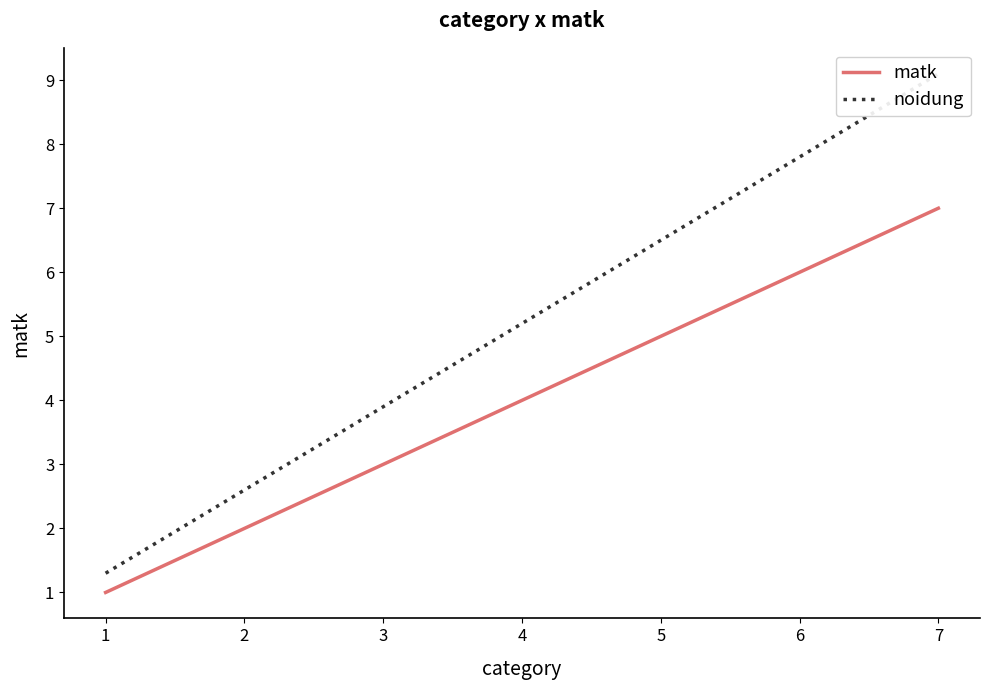

Is it true that noidung equals 2.6 at 2?

True